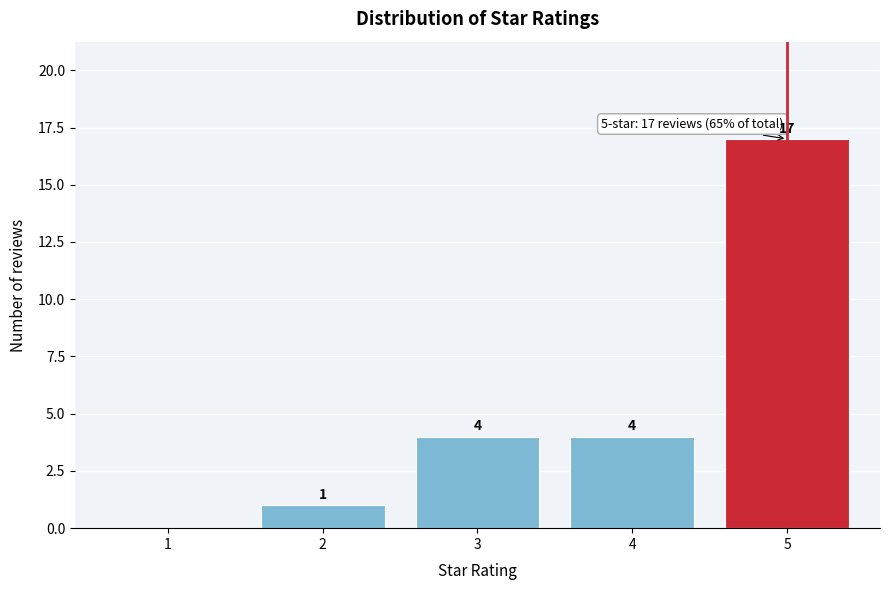

Which range on the x-axis has the tallest bar?

4.5 to 5.5